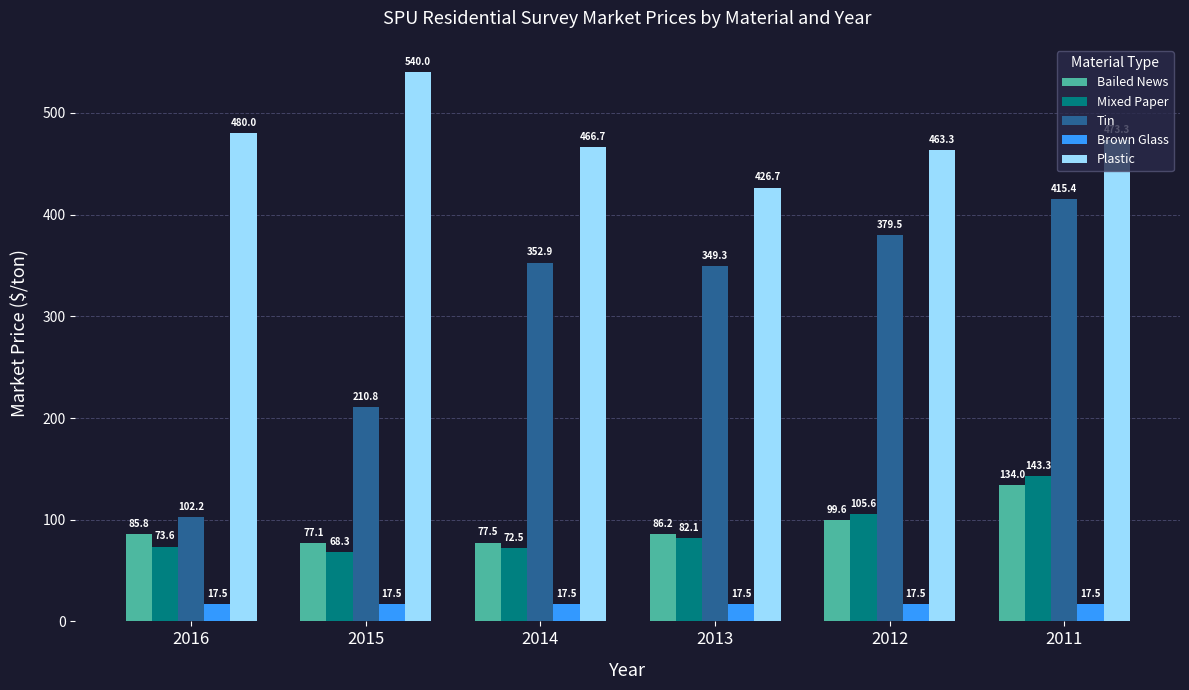

List the labels in order of Mixed Paper value, smallest first.

2015, 2014, 2016, 2013, 2012, 2011